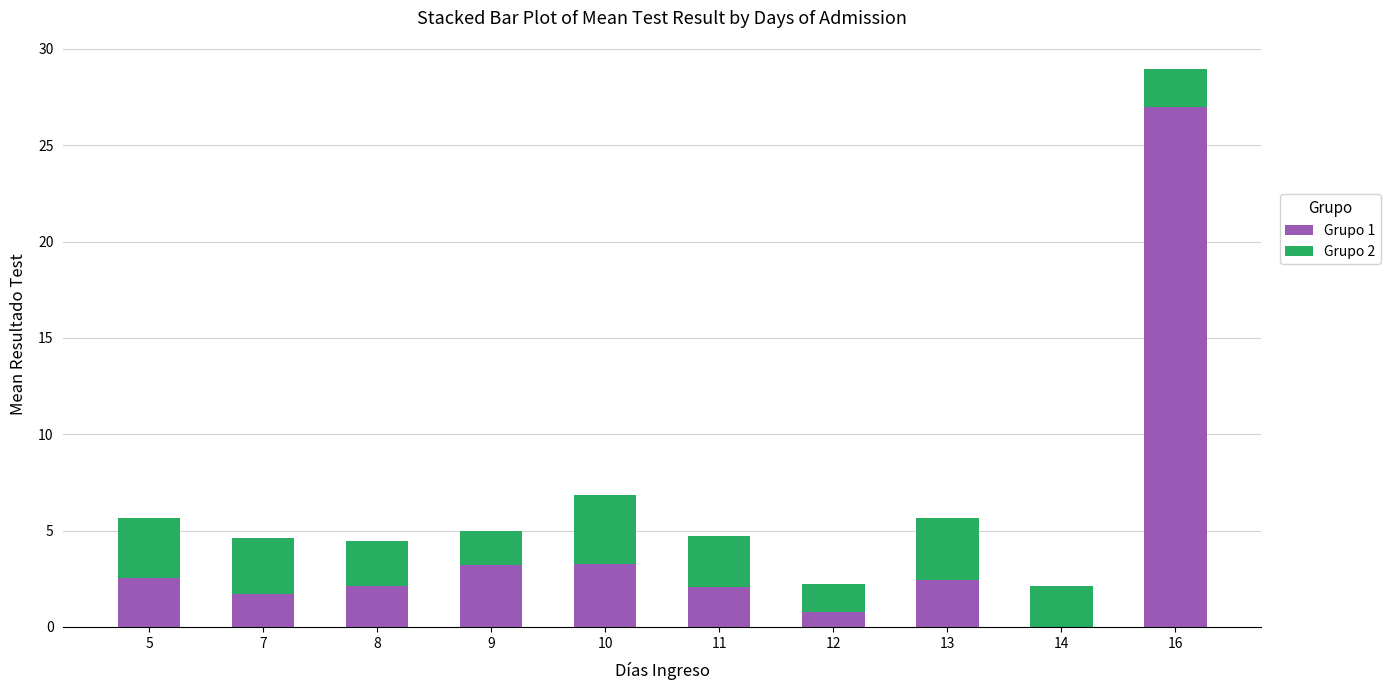

Is it true that Grupo 1 equals 3.0 at 11?

False